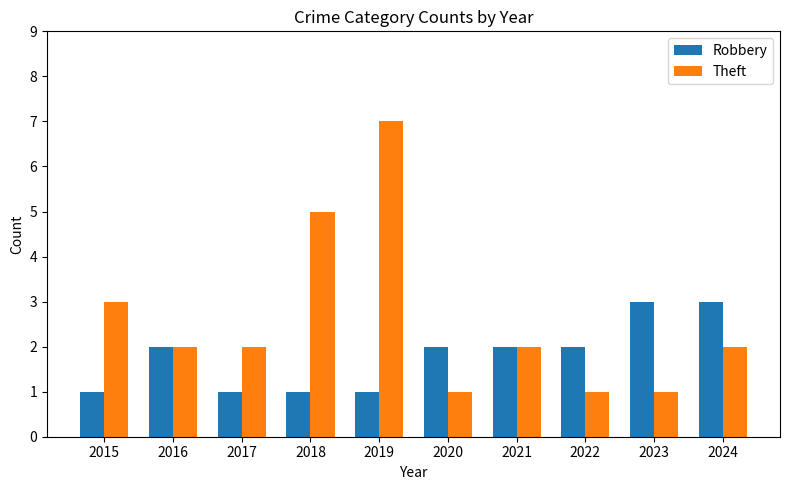

How many distinct data groups are displayed?

2